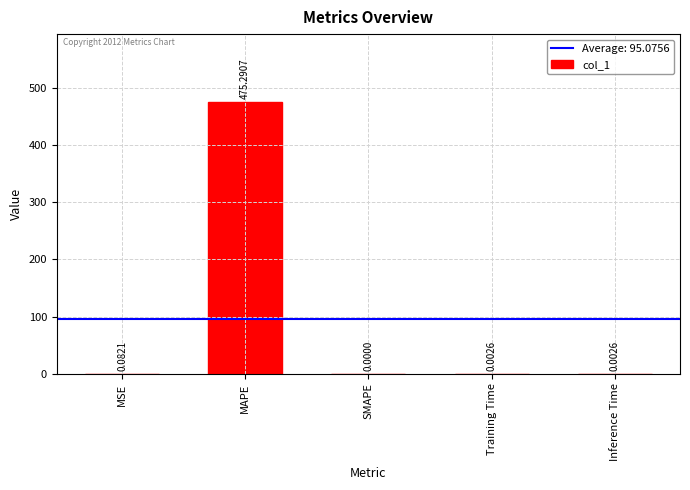

Is it true that the value at MAPE is 475.3?

True